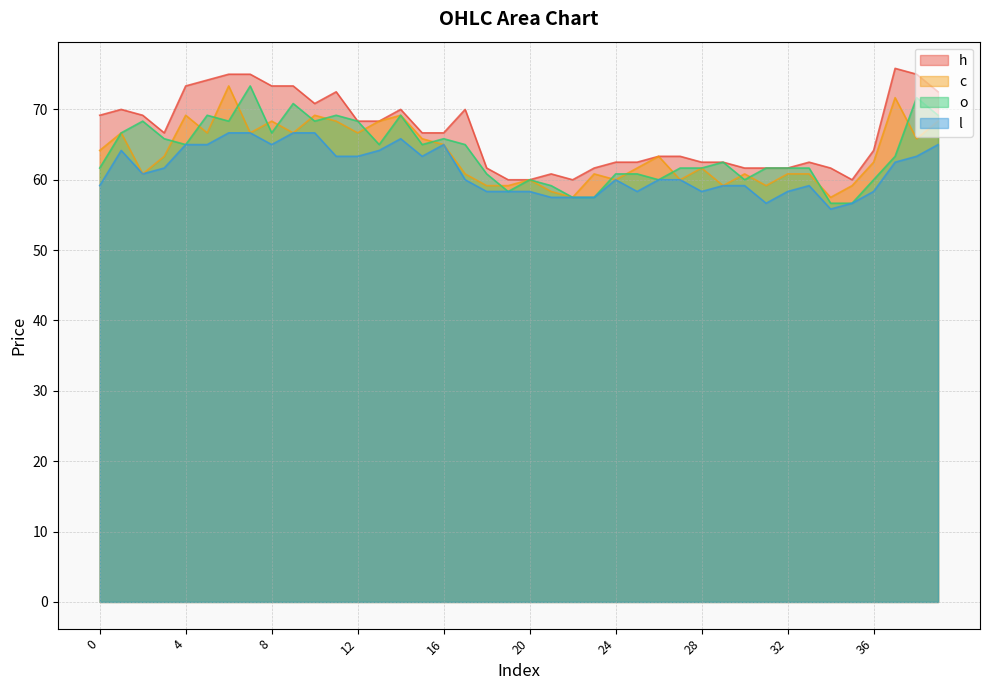

What is the maximum value for h?

75.8